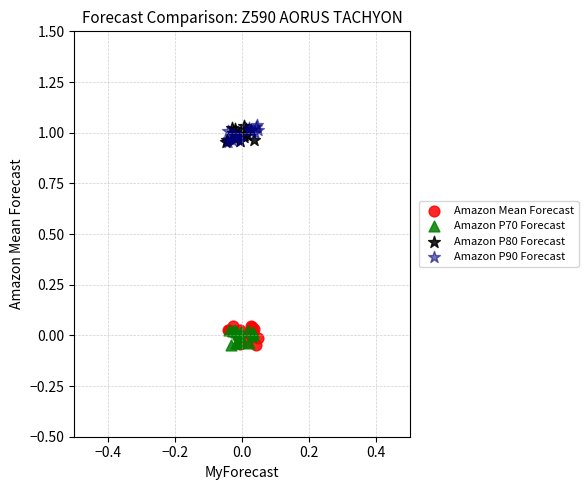

What are all the series names shown in the legend?

Amazon Mean Forecast, Amazon P70 Forecast, Amazon P80 Forecast, Amazon P90 Forecast